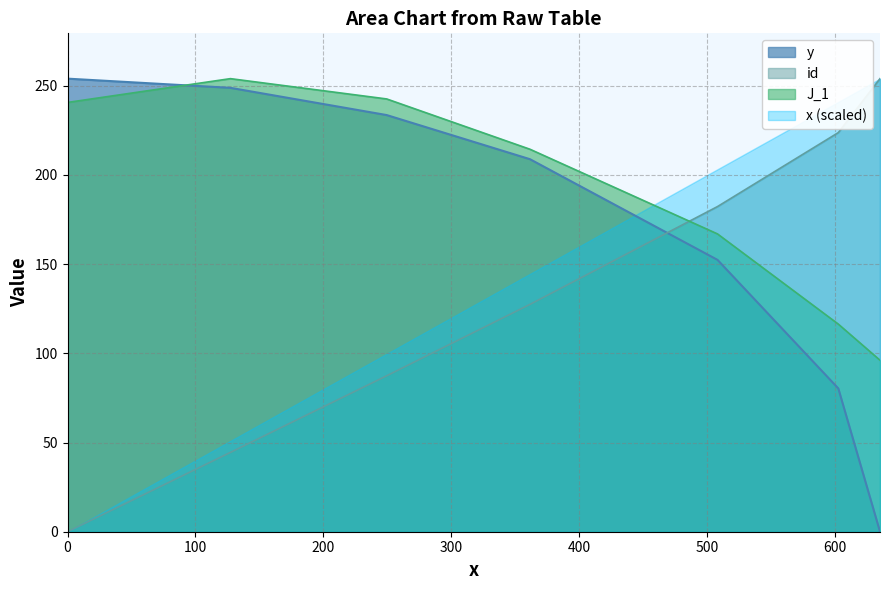

The J_1 series shows 128.7 at 361.455. True or false?

False